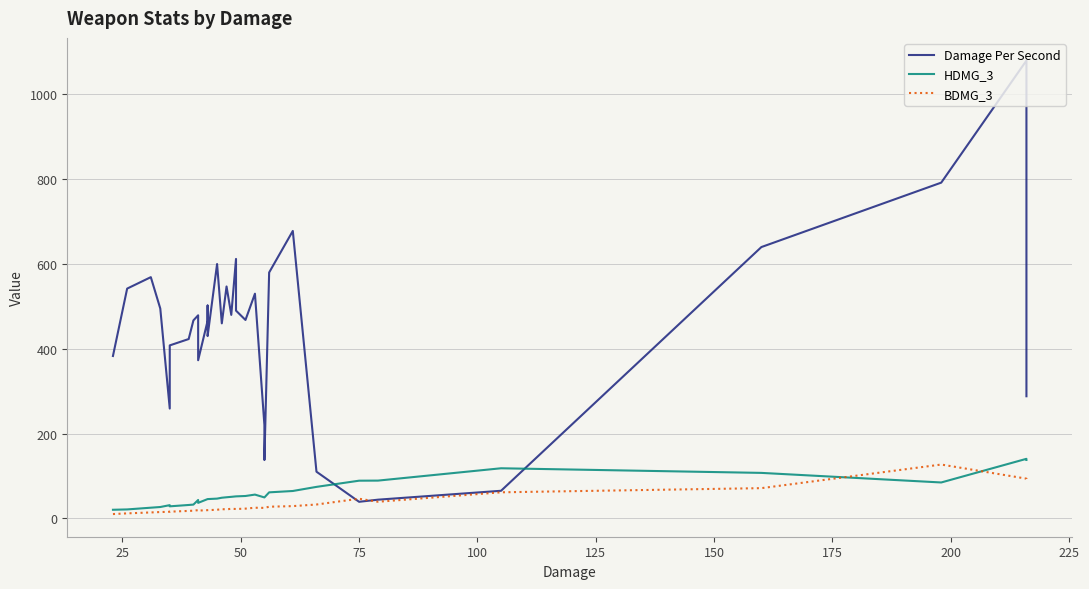

How many lines are shown in the chart?

3